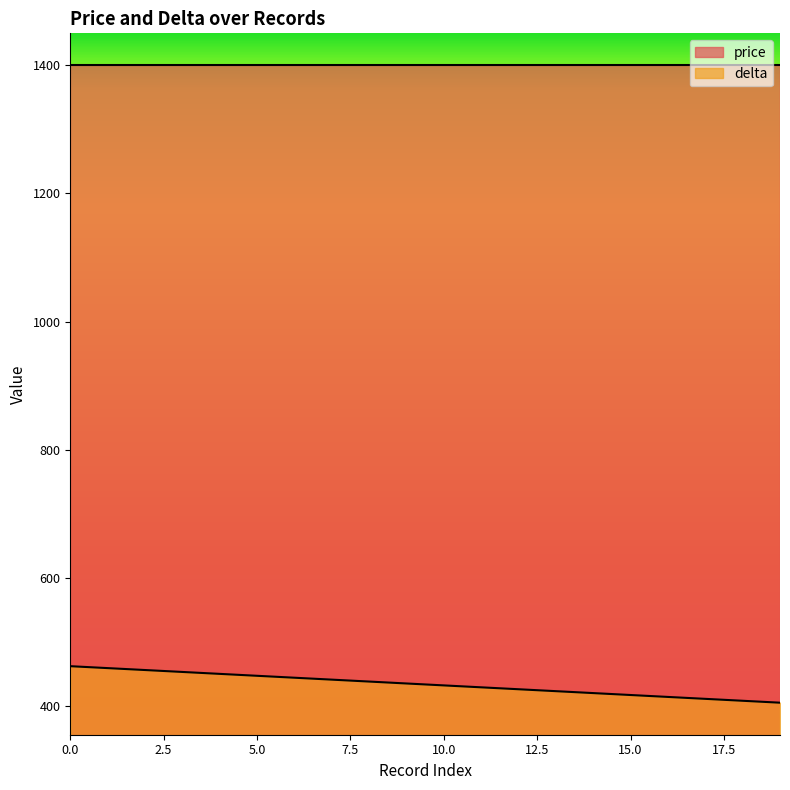

What is the value of the 19th point from the left?

408